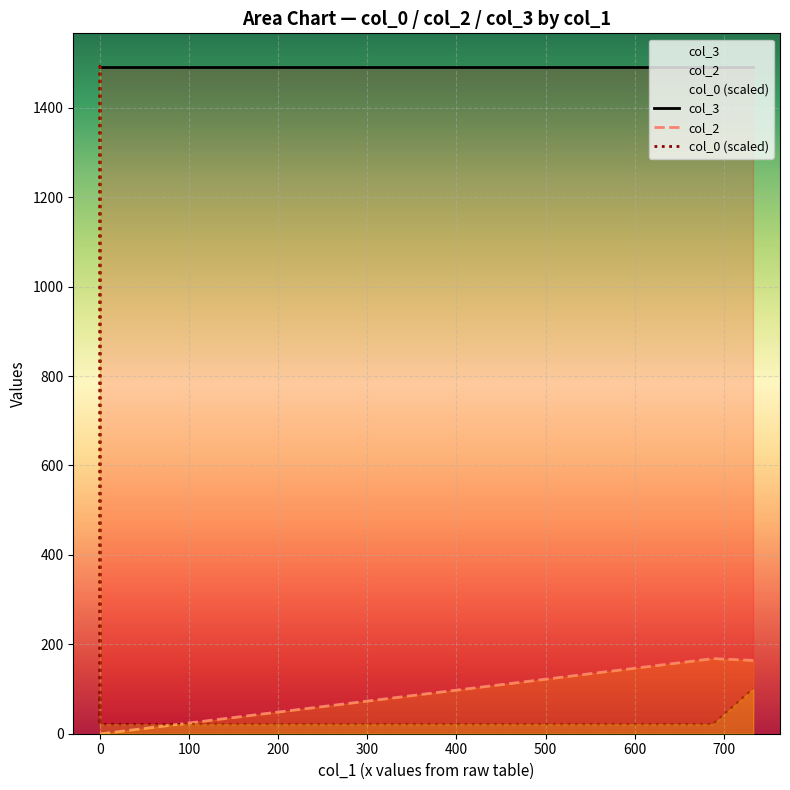

What is the total value across all series at 0?

1513.0